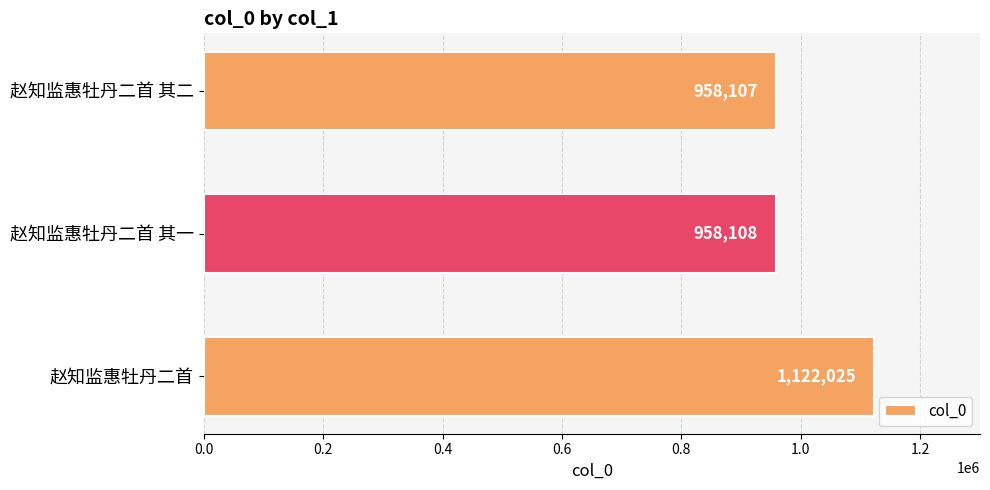

Rank the categories by value from lowest to highest.

赵知监惠牡丹二首 其二, 赵知监惠牡丹二首 其一, 赵知监惠牡丹二首